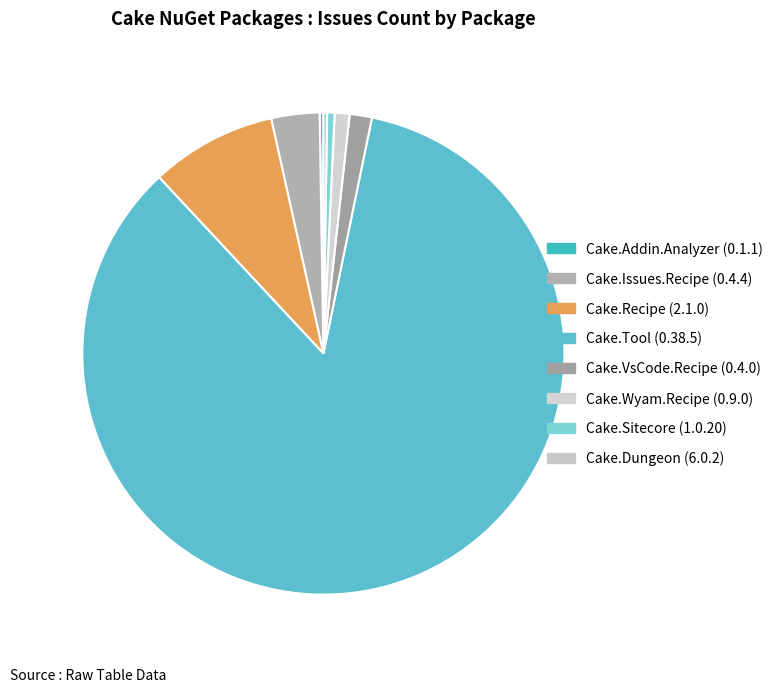

Which category has the biggest portion of the pie?

Cake.Tool (0.38.5)